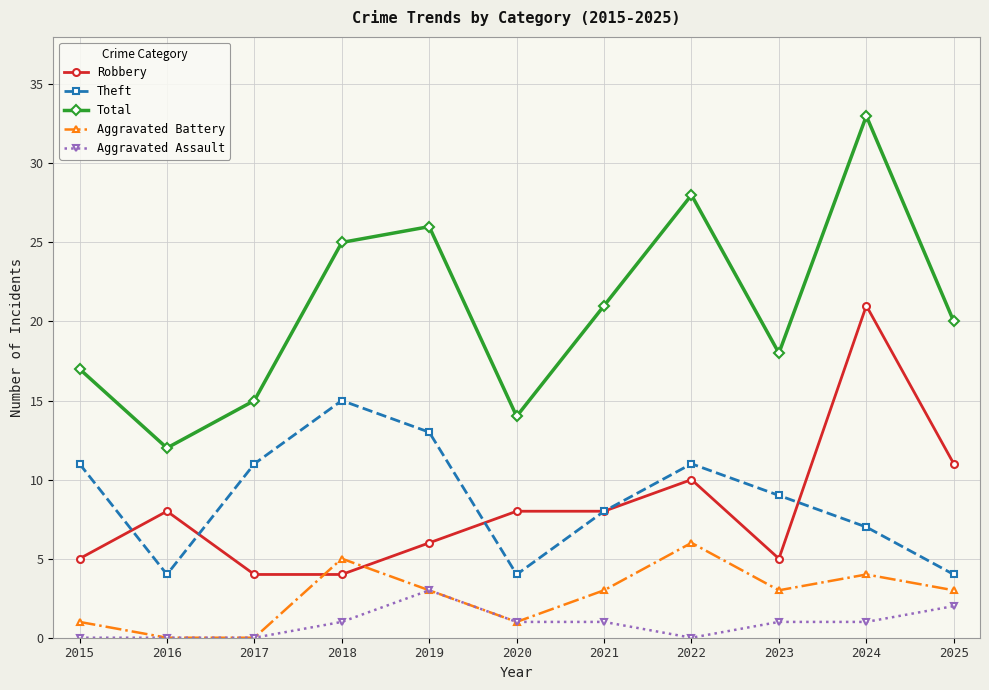

What is the difference between the highest and lowest values at 2023?

17